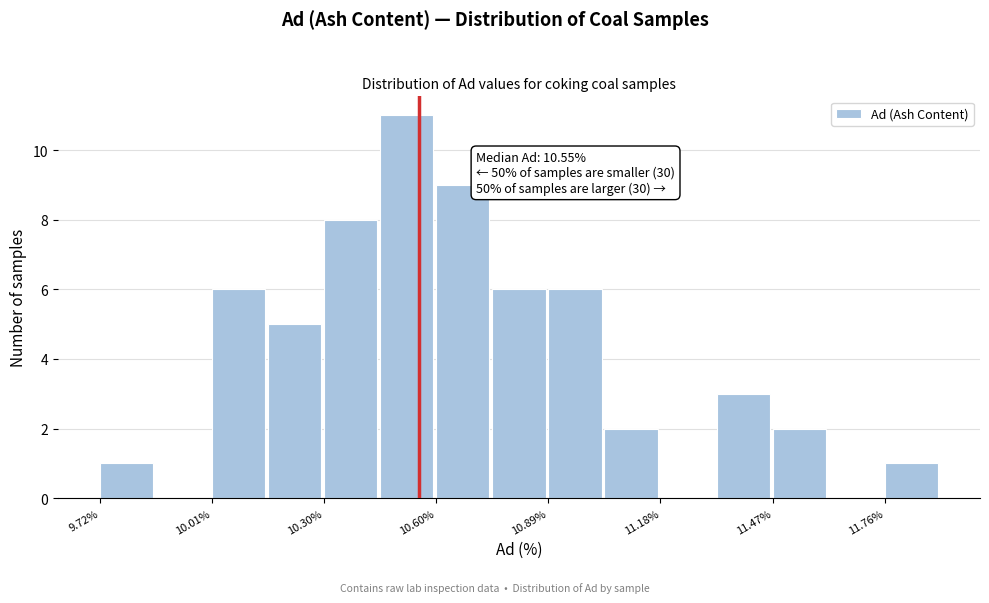

Around what value on the x-axis is the tallest bar? Give the approximate position of its centre, as read against the axis.

10.50